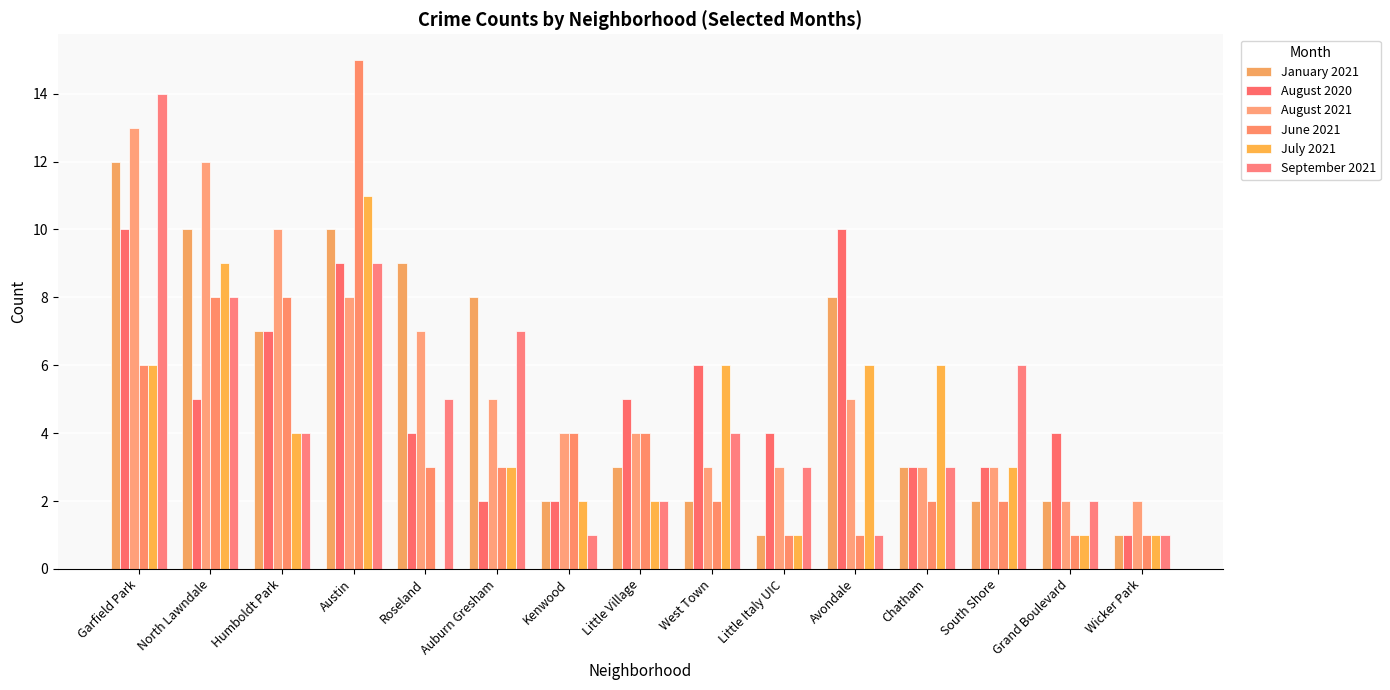

What is the minimum value for August 2020?

1